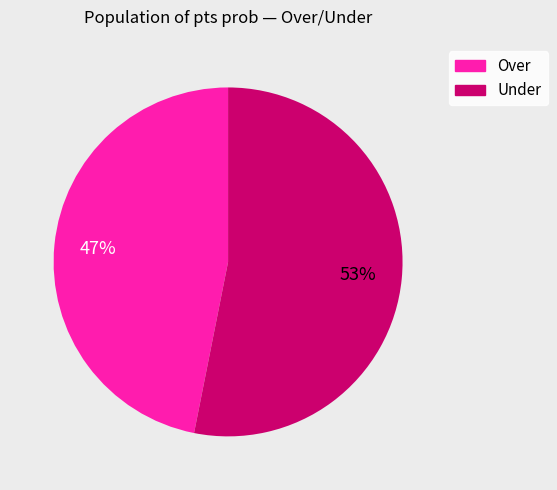

Is the sum of Over and Under greater than half?

Yes